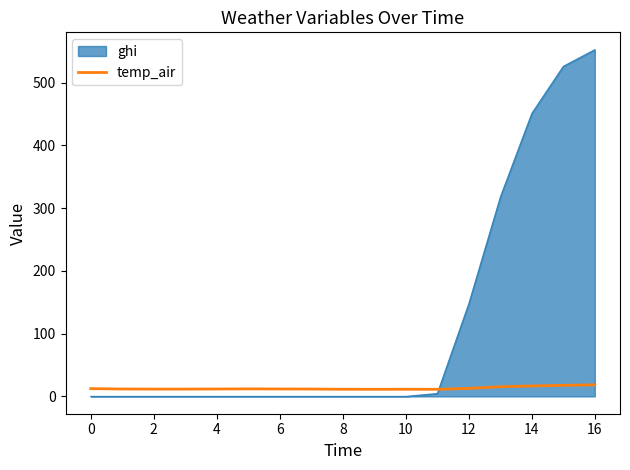

What is the maximum value shown in the chart?

552.6